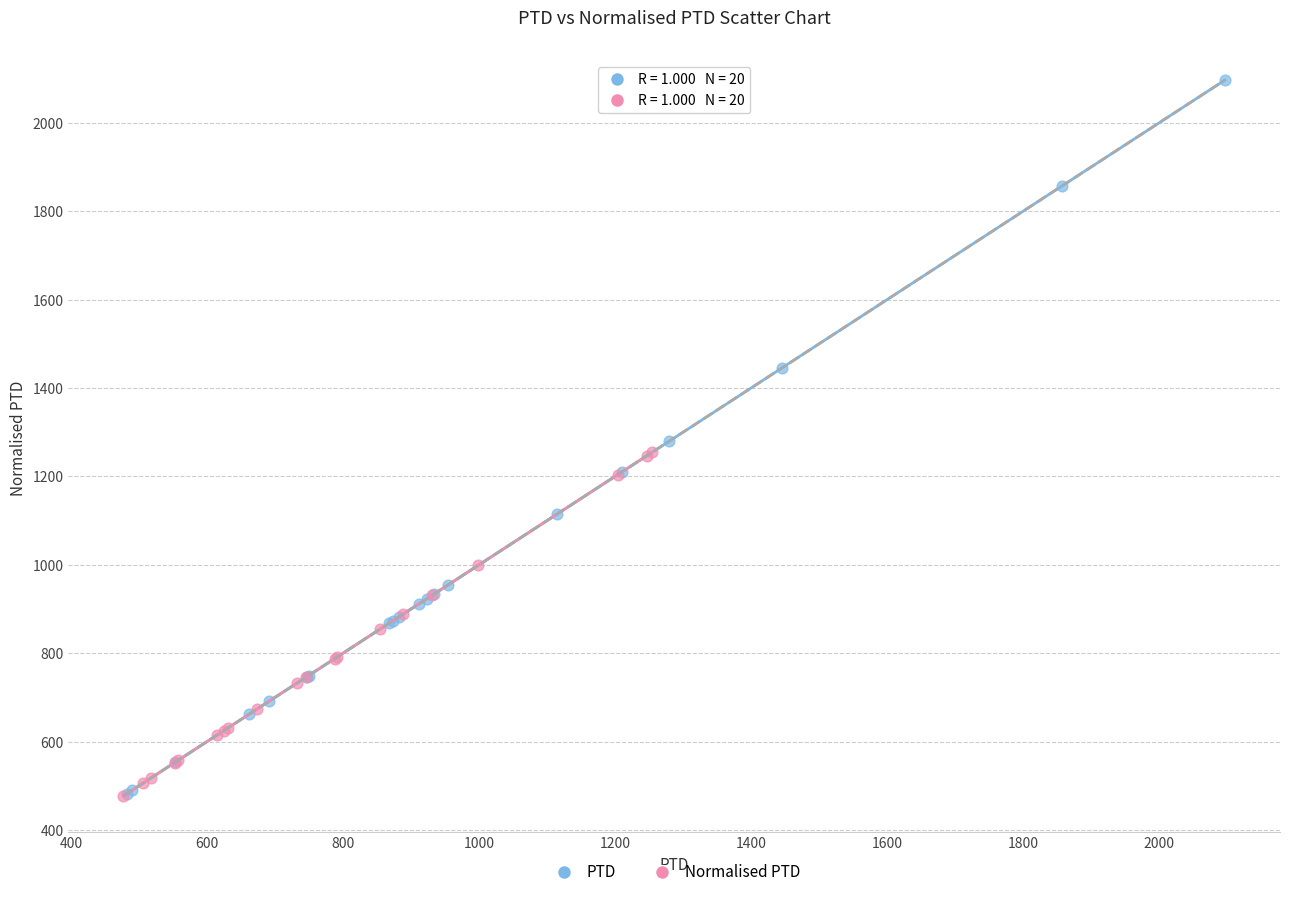

What are all the series names shown in the legend?

PTD, Normalised PTD